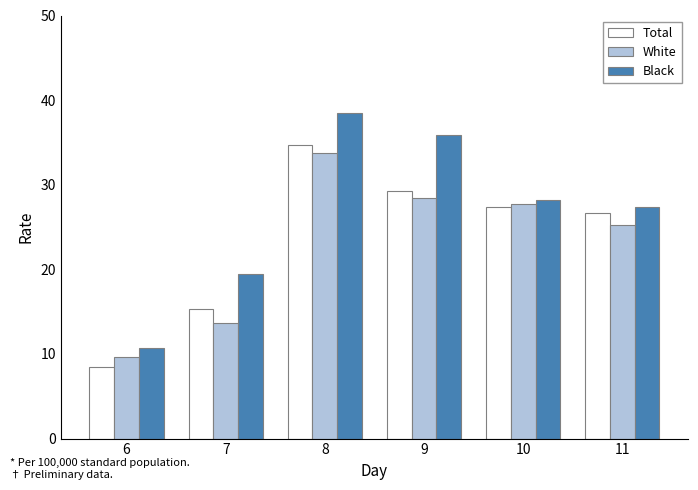

Is the value of White at 10 greater than the value of Total at 7?

Yes